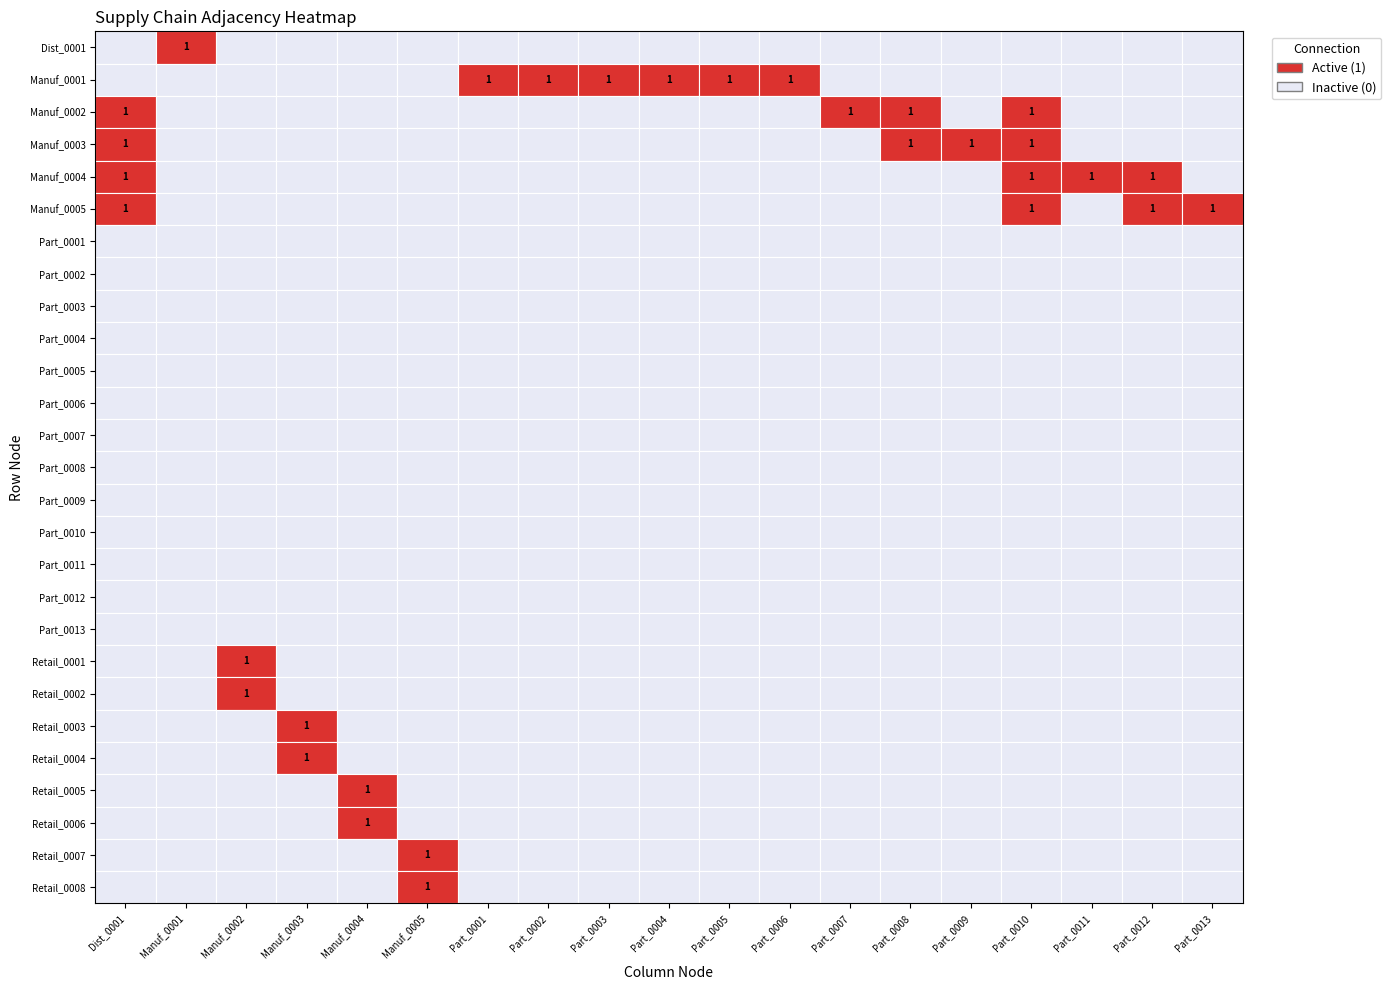

True or false: Retail_0002 has a value of 0 at Part_0002.

True